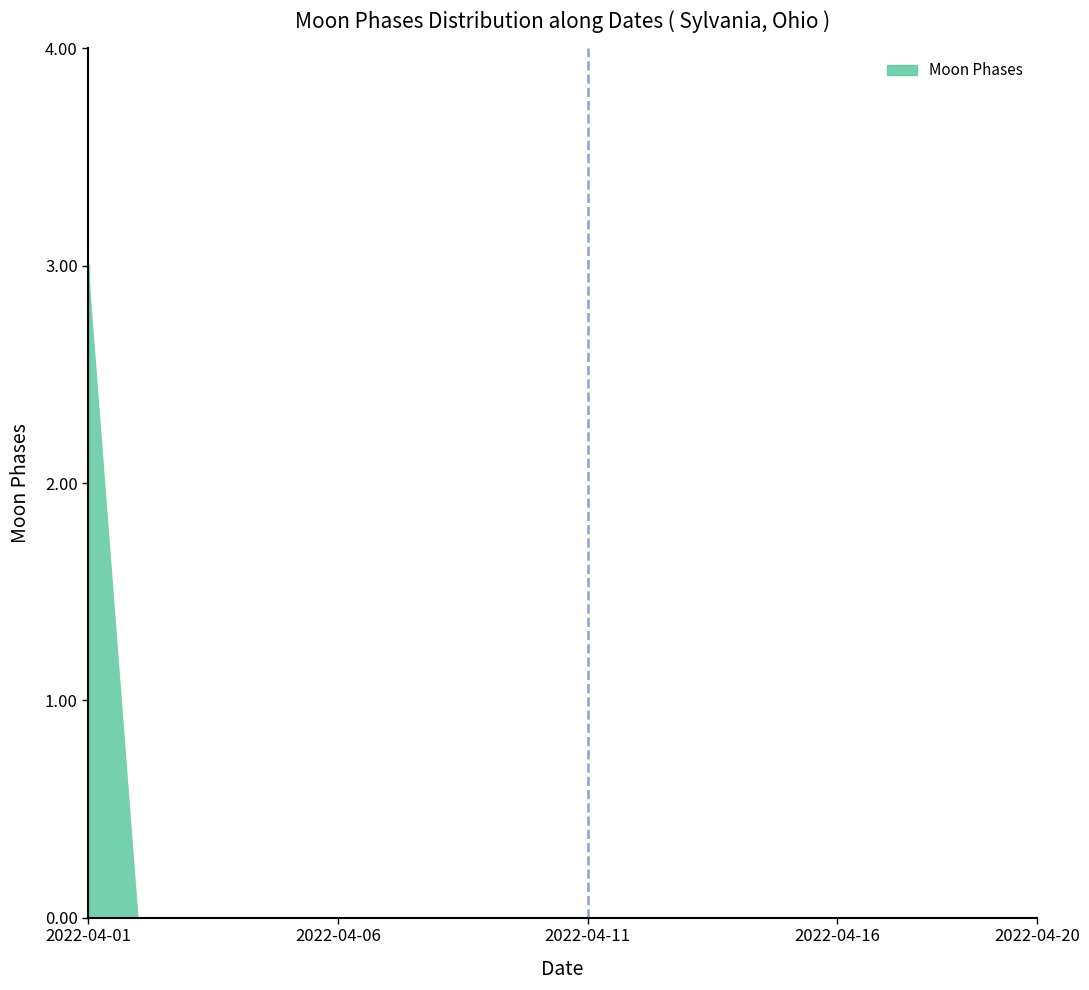

Rank the categories by value from lowest to highest.

2022-04-02, 2022-04-03, 2022-04-04, 2022-04-05, 2022-04-06, 2022-04-07, 2022-04-08, 2022-04-09, 2022-04-10, 2022-04-11, 2022-04-12, 2022-04-13, 2022-04-14, 2022-04-15, 2022-04-16, 2022-04-17, 2022-04-18, 2022-04-19, 2022-04-20, 2022-04-01